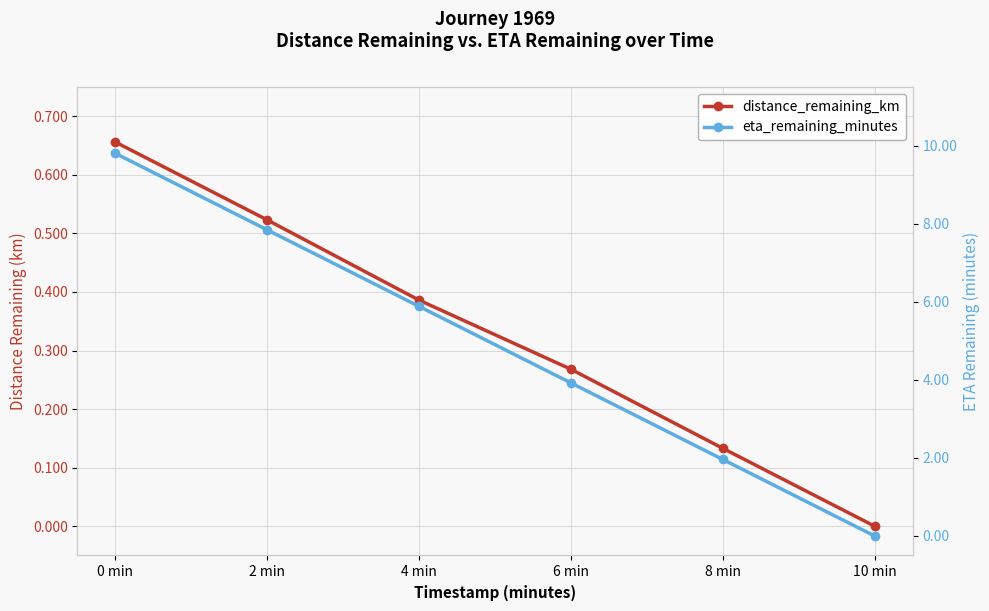

How many lines are shown in the chart?

2